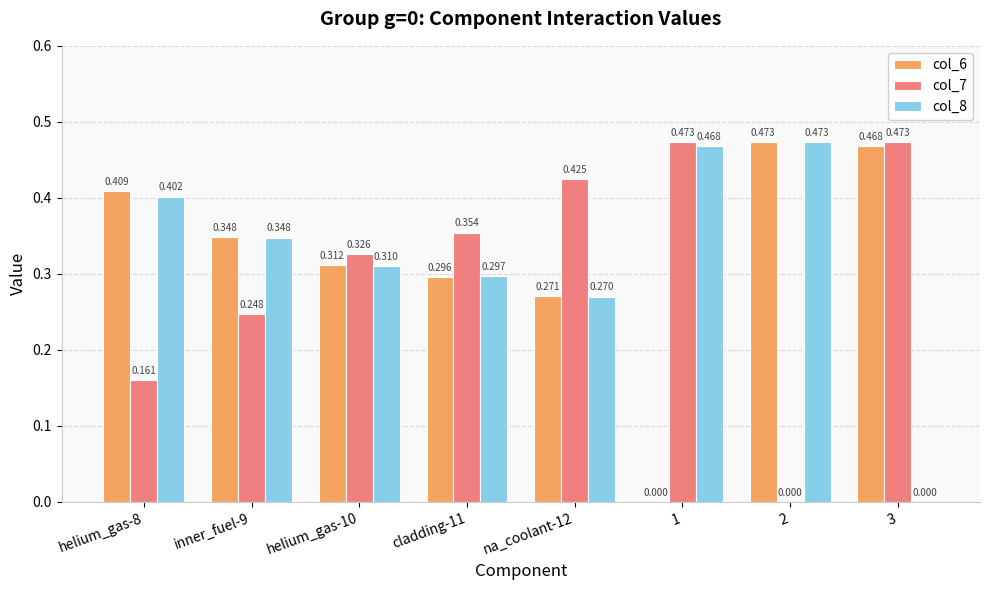

Does the chart contain stacked bars?

No